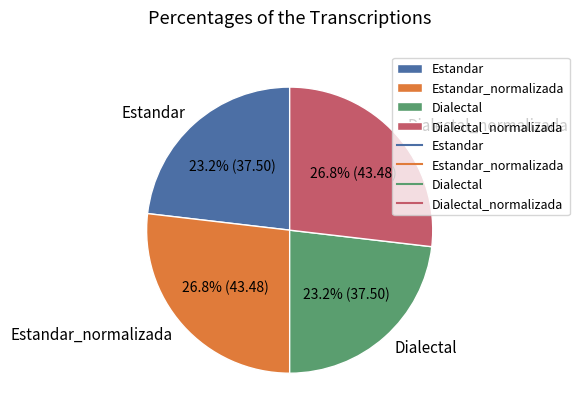

Is it true that Dialectal is 31% of the pie?

False